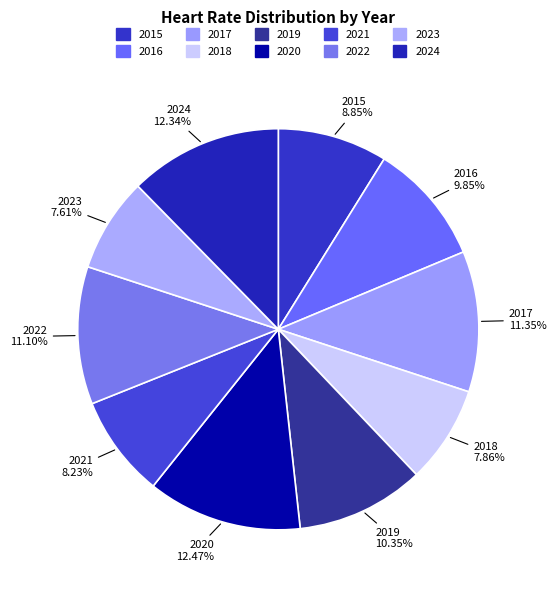

Count the number of slices in the pie.

10